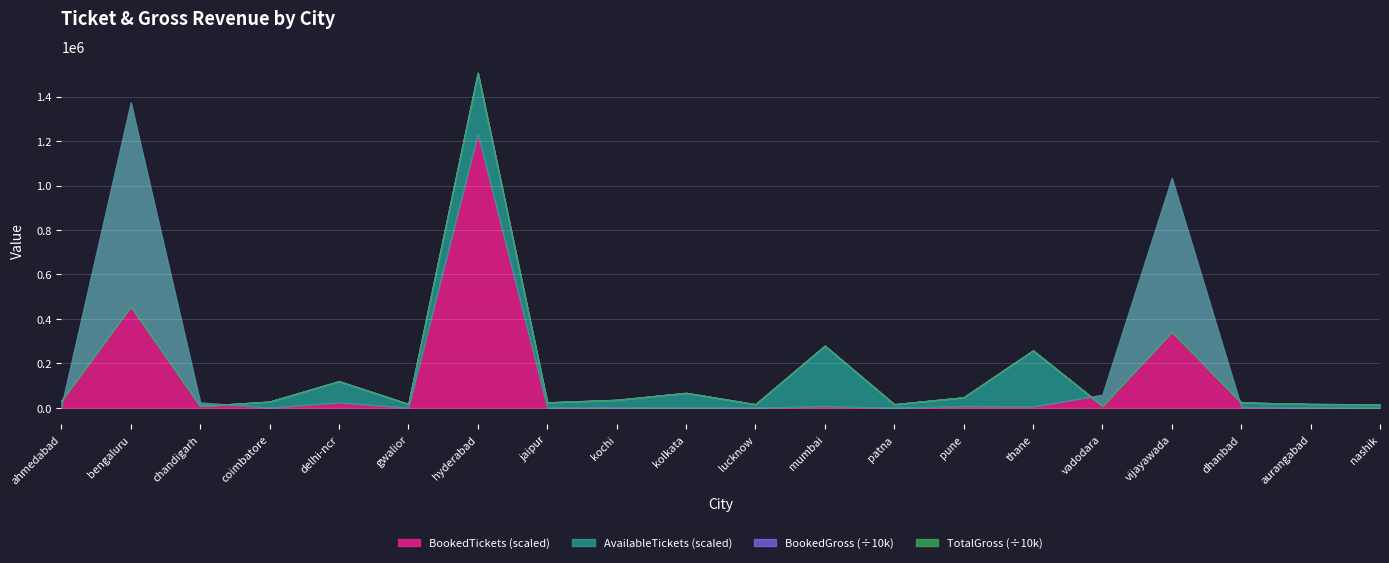

Reading left to right, transcribe all the data shown in this chart.

TotalGross: 48826	3769260	73800	41420	216492	26260	5022670	29449	79760	114228	29500	424143	46050	69324	384863	92956	2881091	38756	20612	21252
BookedGross: 6534	2780654	55600	675	42912	390	1891630	917	2380	1198	300	11920	0	8598	9070	81756	2150716	4144	0	200
AvailableTickets: 375	5426	91	324	1416	199	17899	284	418	792	184	3314	185	553	3061	100	4067	277	198	180
BookedTickets: 66	16315	278	5	277	3	14650	9	13	9	2	81	0	77	62	693	12275	37	0	1